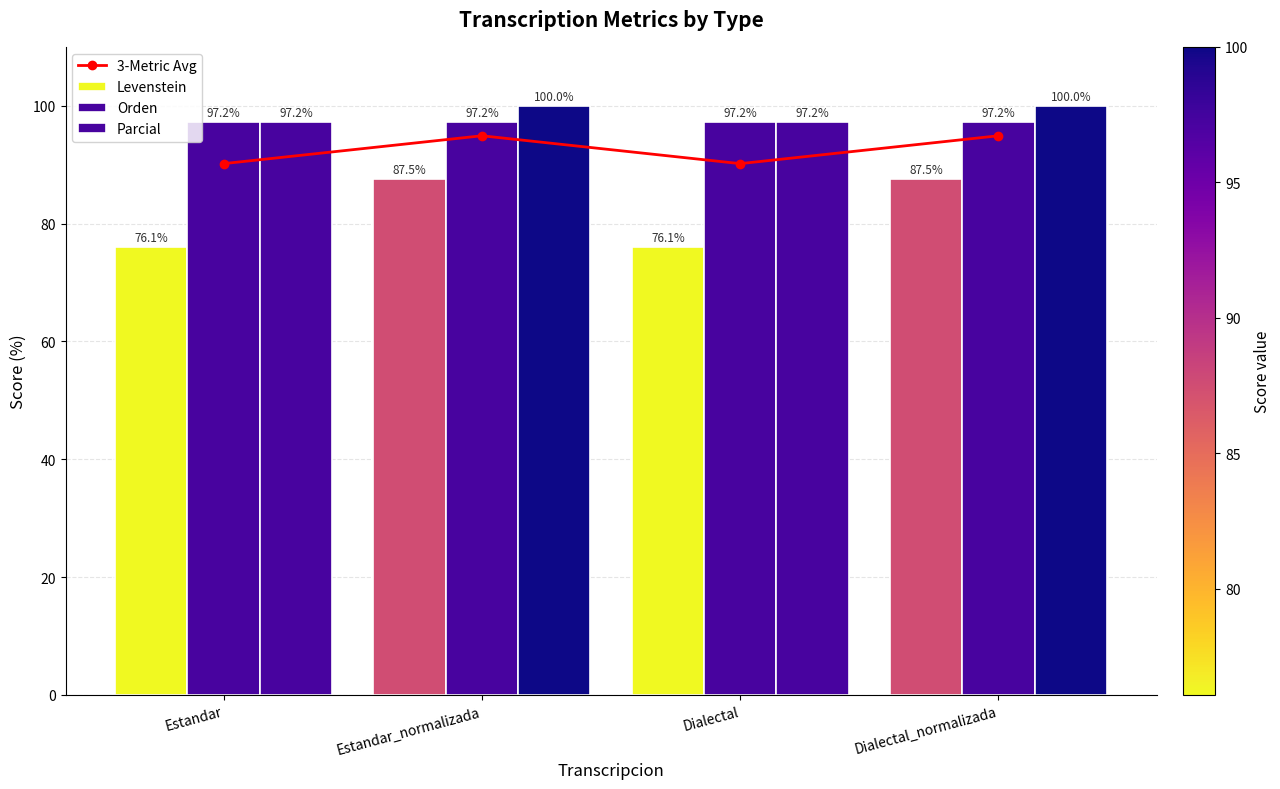

Where is Levenstein nearest to the value 81?

Estandar